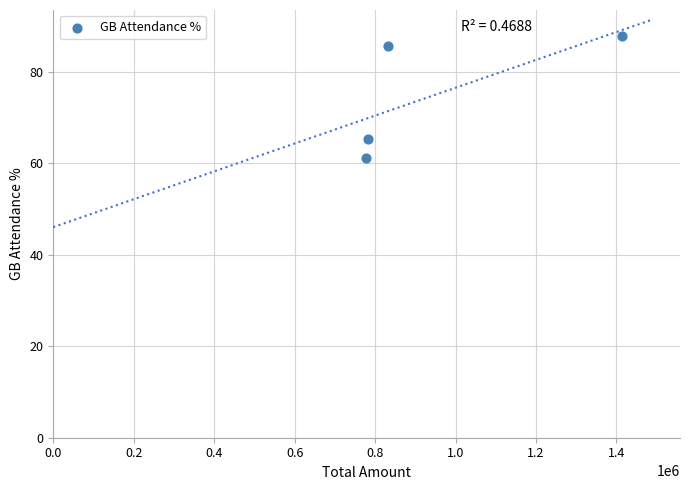

What Y value in the scatter plot is closest to 74?

65.2